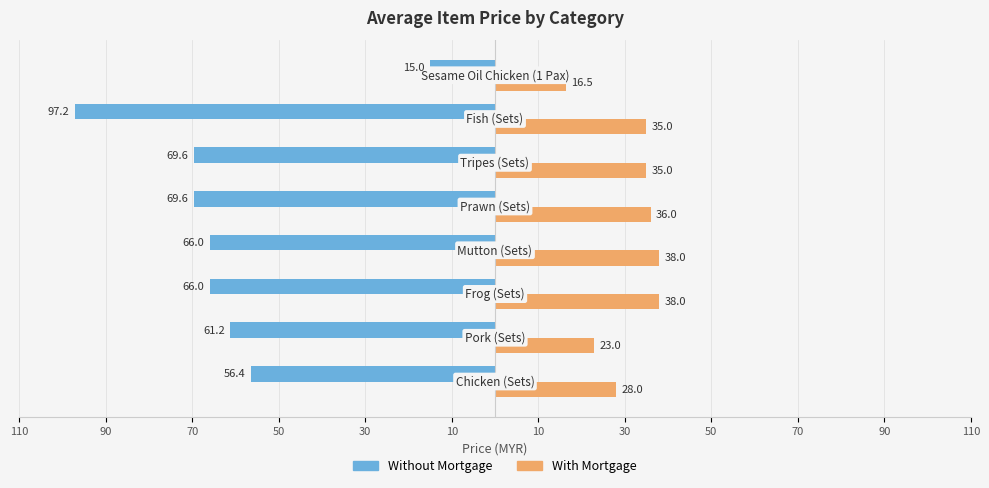

What are all the series names shown in the legend?

Without Mortgage, With Mortgage